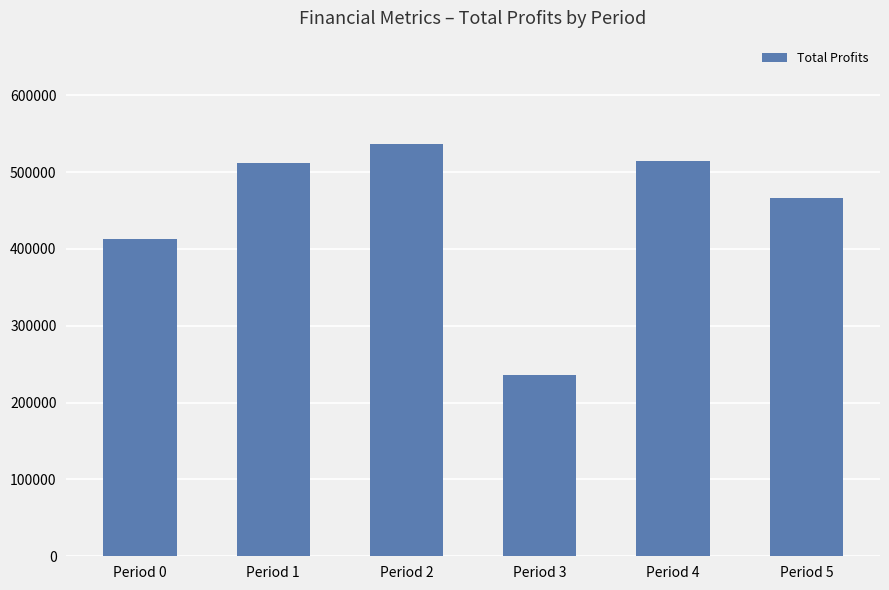

What is the average value?

446329.4